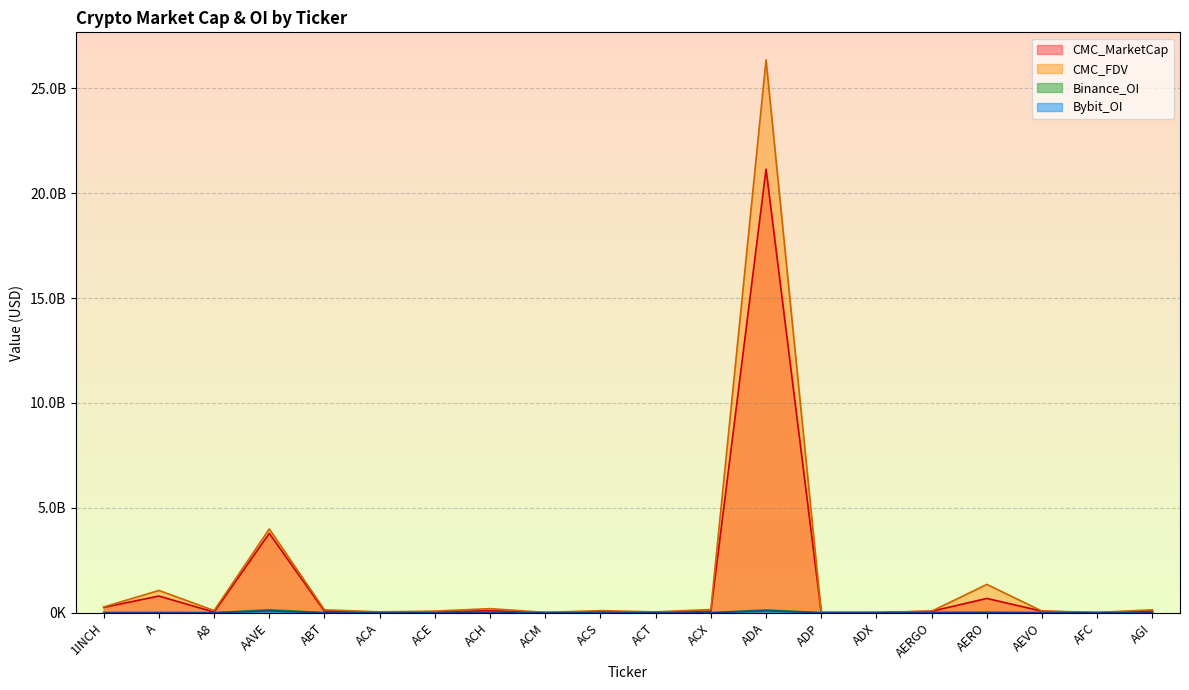

Between ACE and ACS, which series saw the biggest shift?

CMC_FDV